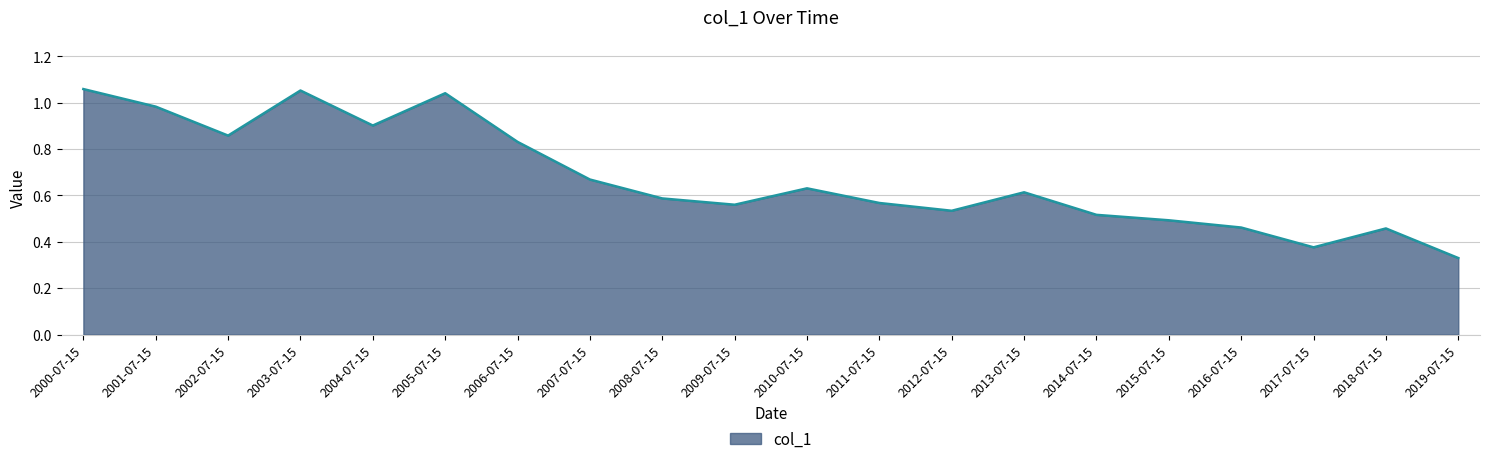

At which category does the chart reach its minimum across all series?

2019-07-15